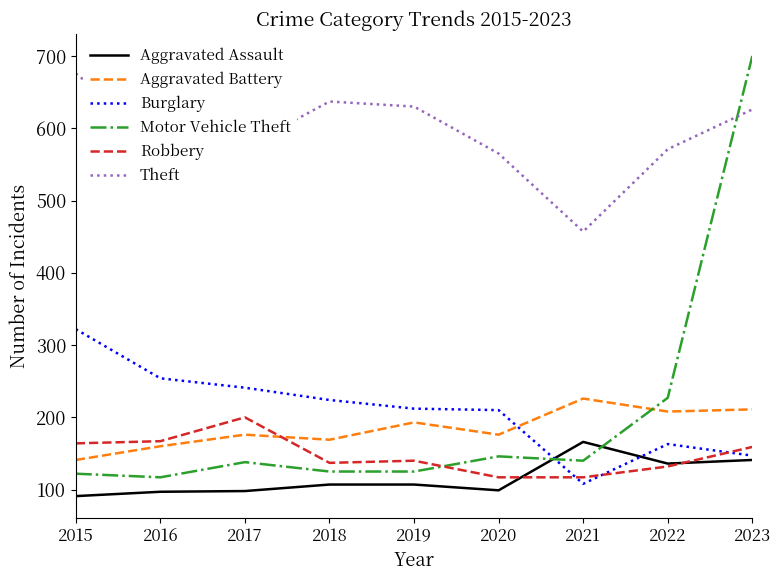

Is the value of Aggravated Assault at 2015 greater than the value of Theft at 2019?

No